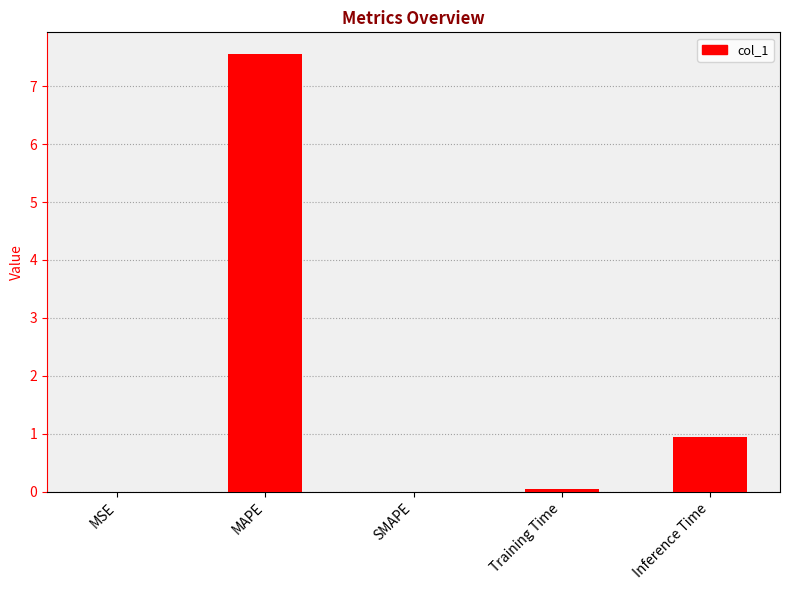

The chart shows a value of 0.0 at SMAPE. True or false?

True